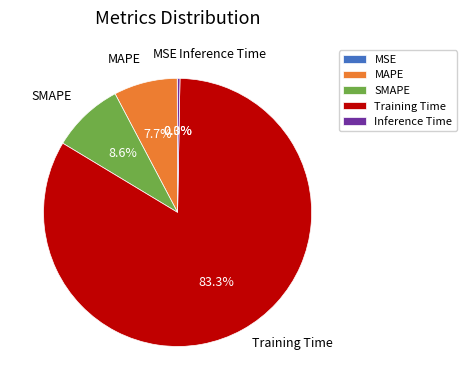

What percentage is the Training Time slice, to the nearest percent?

83%